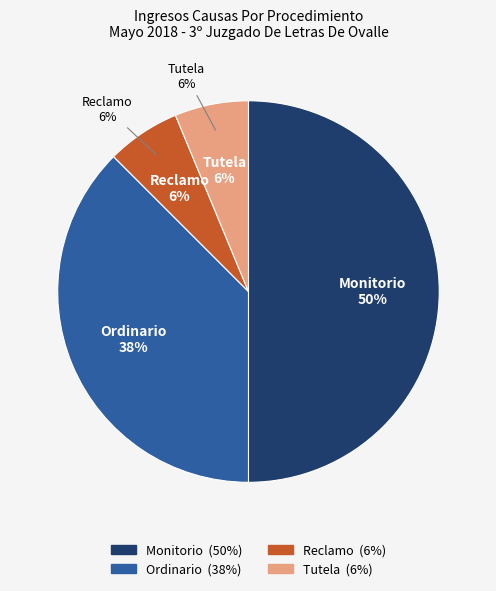

Does any single category account for the majority?

No